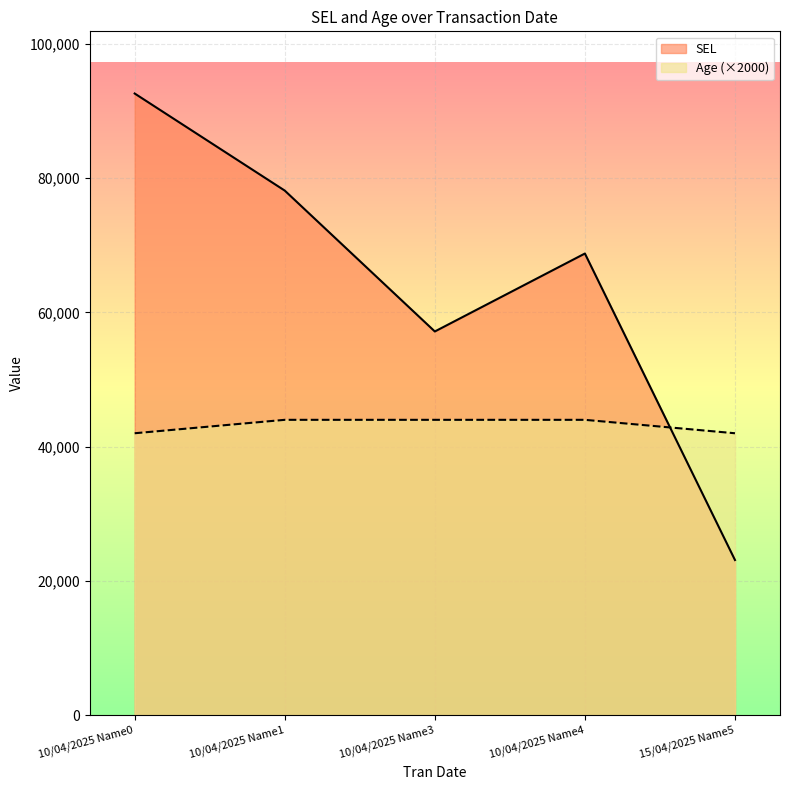

What position from the left is 10/04/2025 Name3?

3